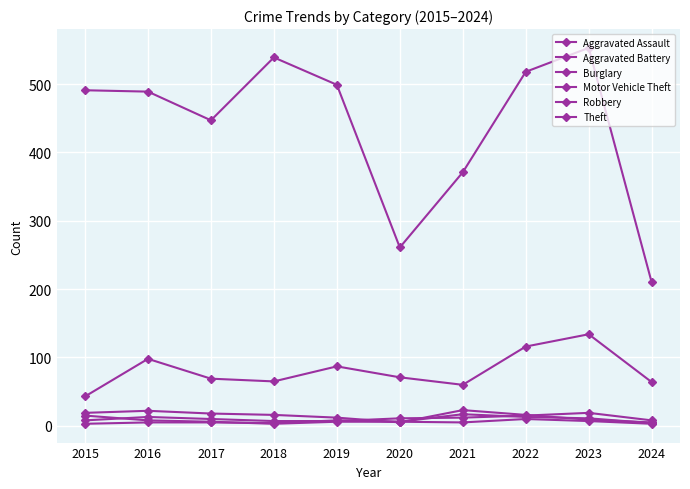

How many intersections are there between Robbery and Burglary?

2